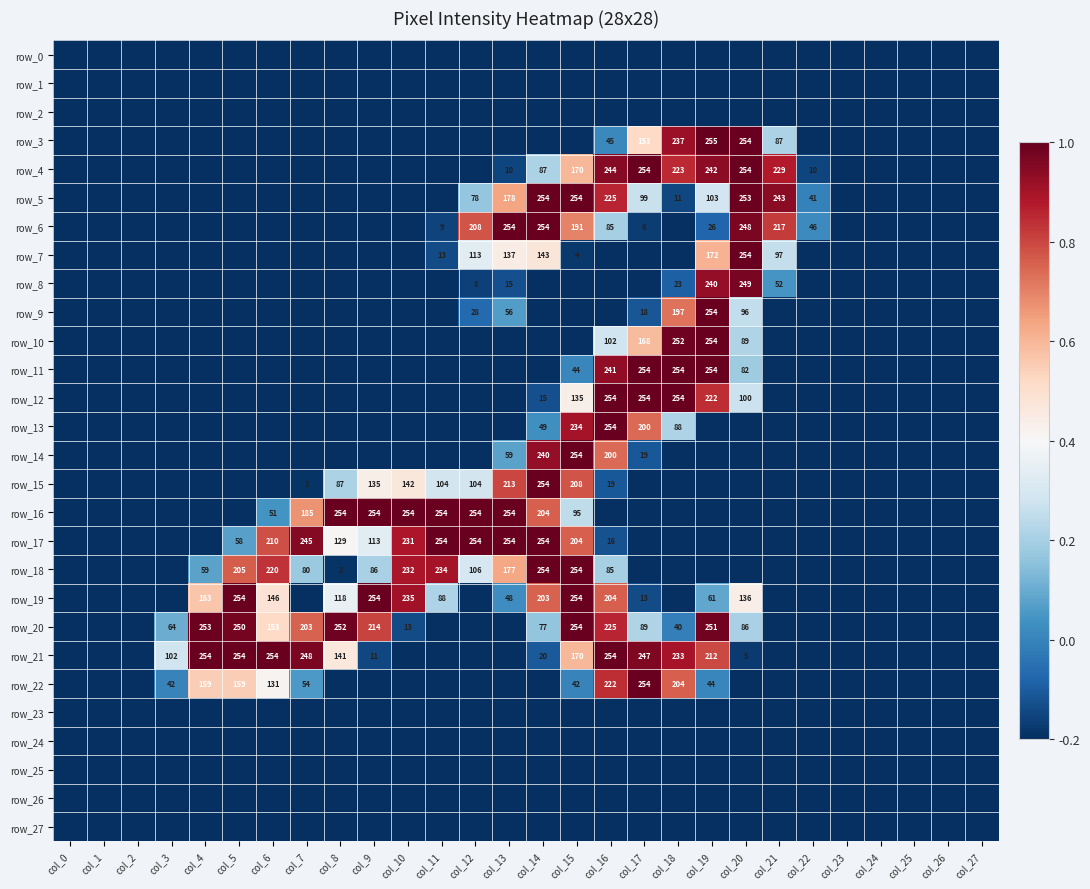

What is the difference between the row_20 values at col_20 and col_5?

164.0